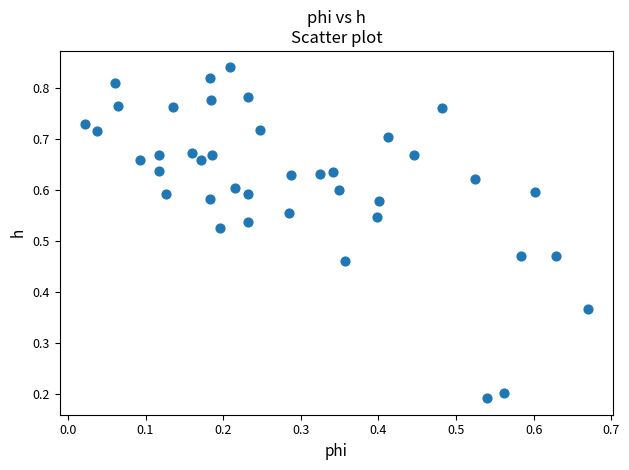

Count the number of points in this scatter plot.

40